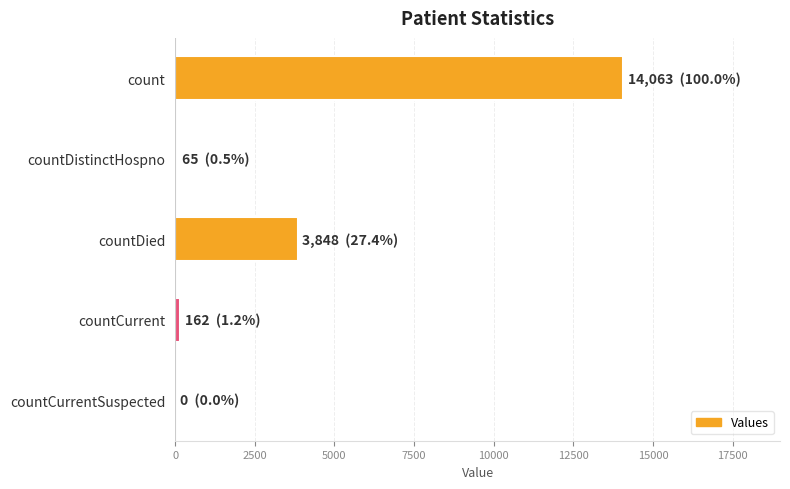

The value at countDied is 3848. True or false?

True